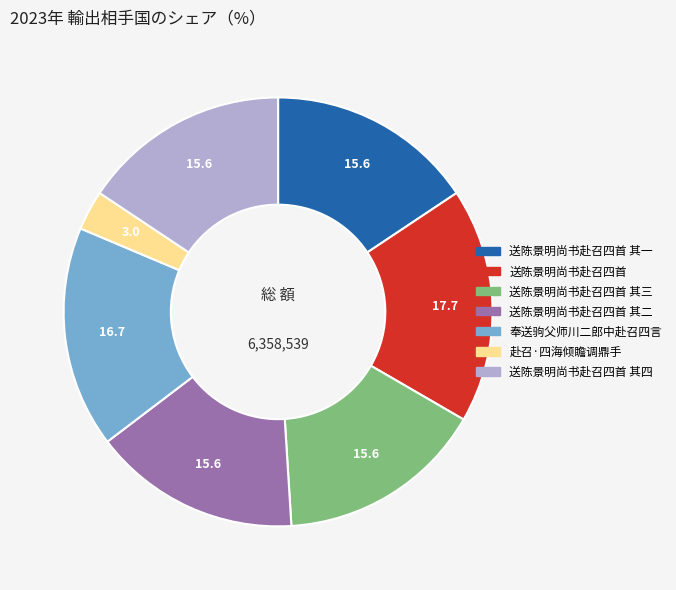

Does any single category account for the majority?

No